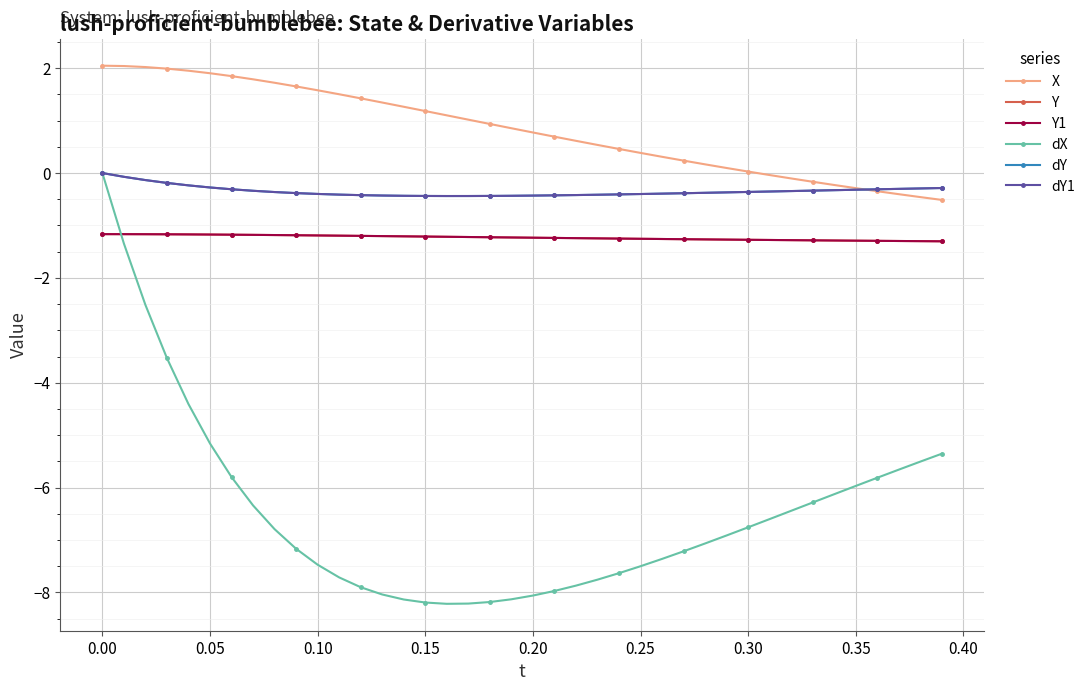

What is the difference between the second highest and minimum values in the X series?

2.6